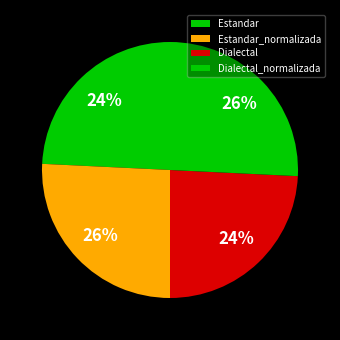

Which category has the smallest portion of the pie?

Estandar